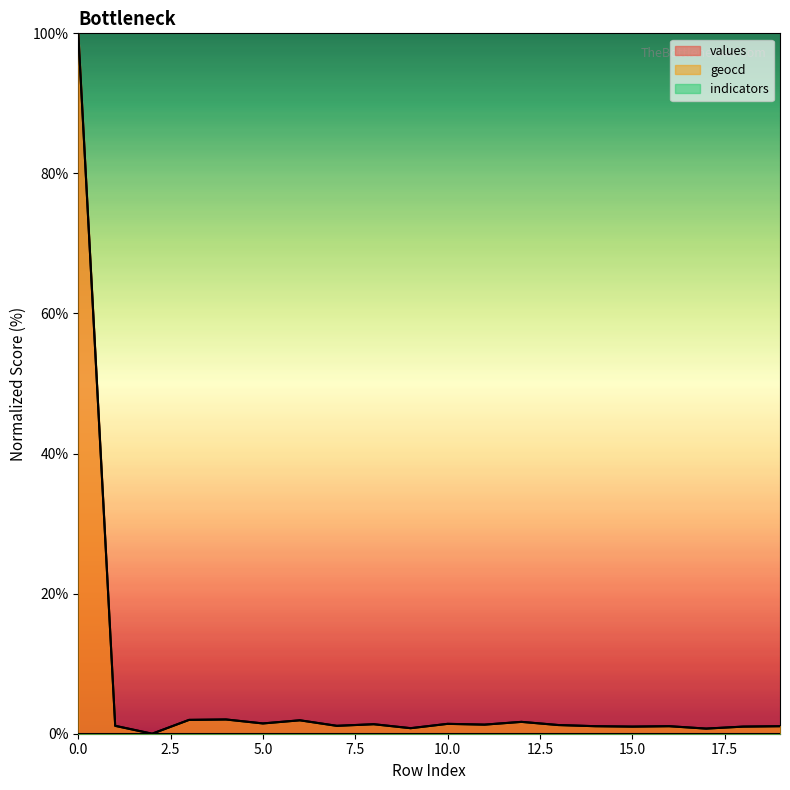

What is the sum of the values values at 16 and 1?

2.2